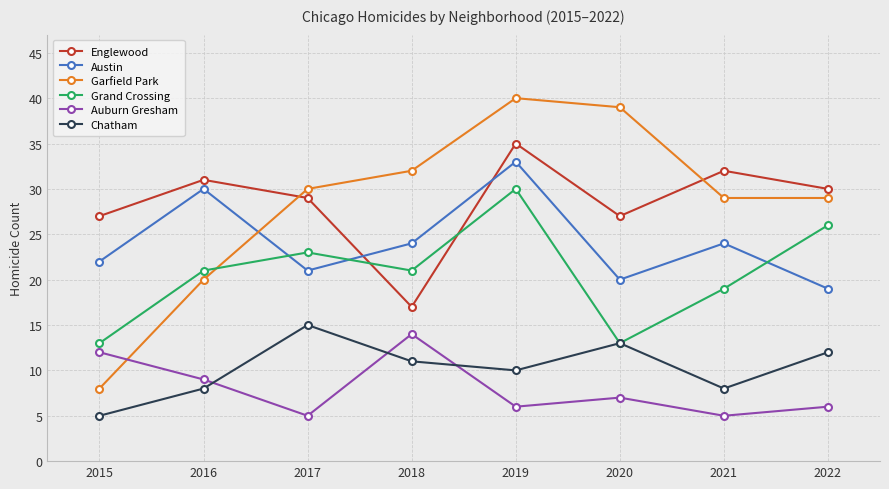

The Garfield Park series shows 30 at 2016. True or false?

False